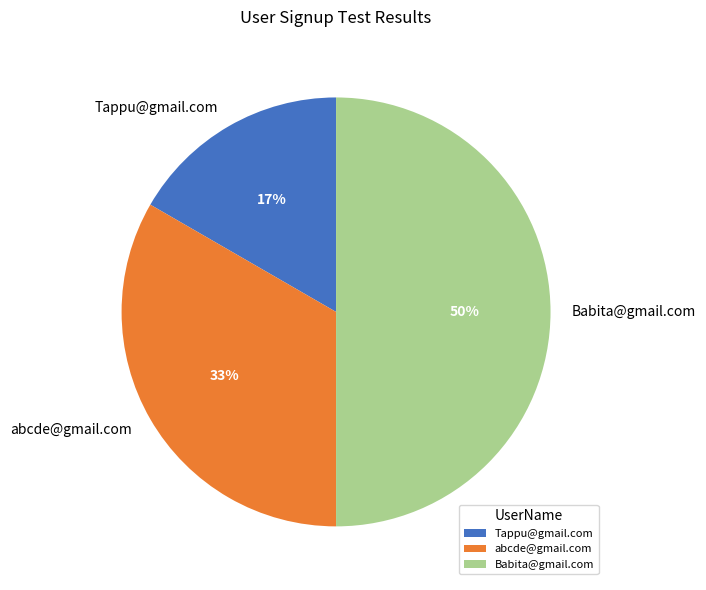

Is abcde@gmail.com the majority of the pie?

No